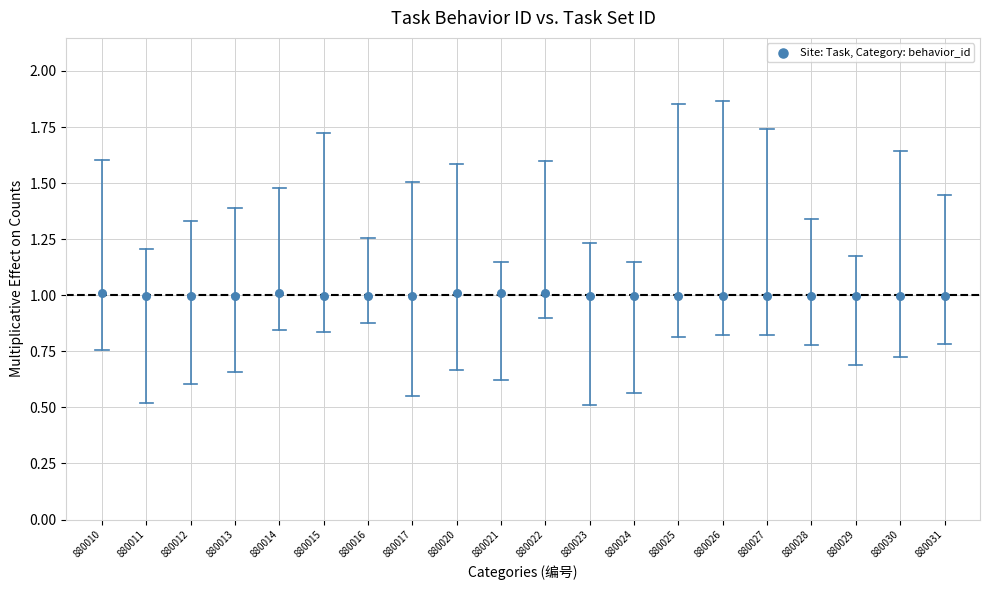

How many data points are displayed?

20